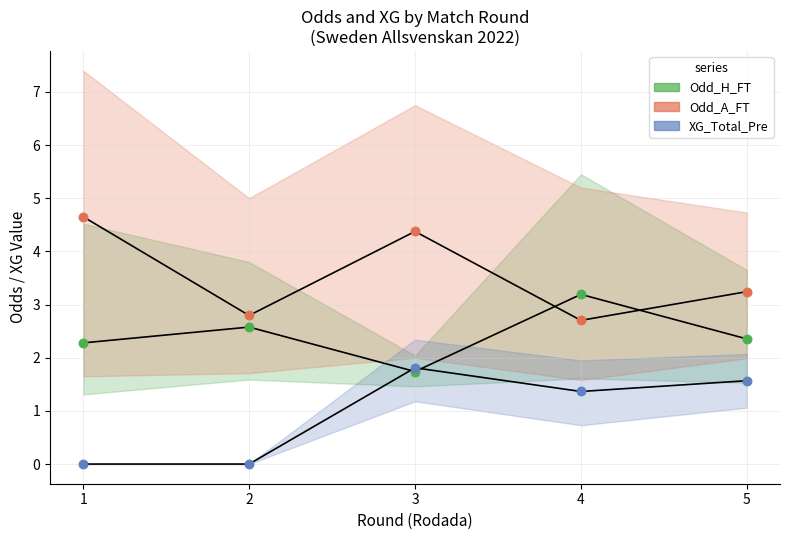

What are all the series names shown in the legend?

Odd_H_FT, Odd_A_FT, XG_Total_Pre